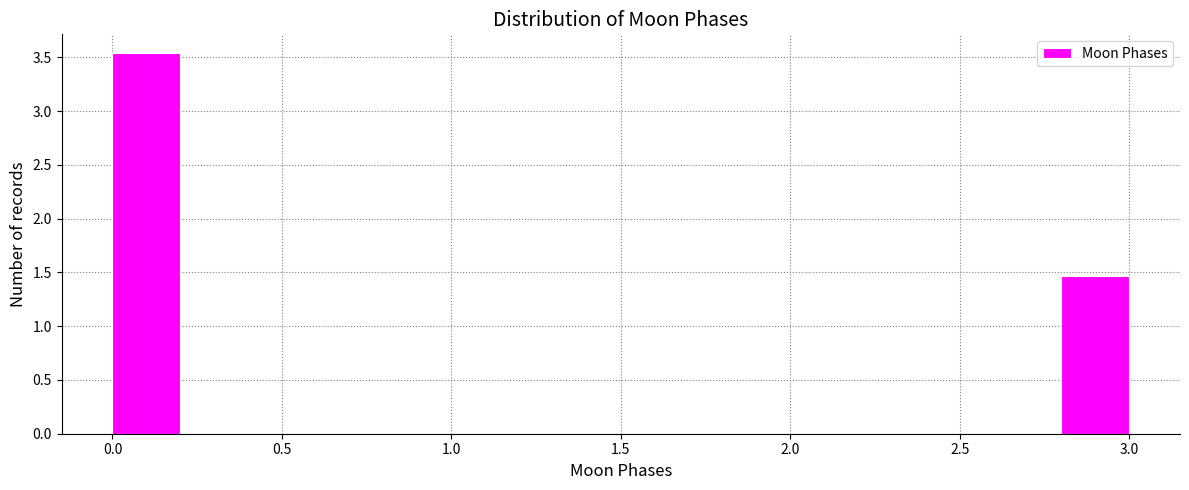

Reading left to right, list every bar in this chart as the range it spans on the x-axis followed by its height. The values are not printed on the chart, so give them approximately, as read against the axis.

0.0 to 0.2: 3.55
0.2 to 0.4: 0
0.4 to 0.6: 0
0.6 to 0.8: 0
0.8 to 1.0: 0
1.0 to 1.2: 0
1.2 to 1.4: 0
1.4 to 1.6: 0
1.6 to 1.8: 0
1.8 to 2.0: 0
2.0 to 2.2: 0
2.2 to 2.4: 0
2.4 to 2.6: 0
2.6 to 2.8: 0
2.8 to 3.0: 1.45